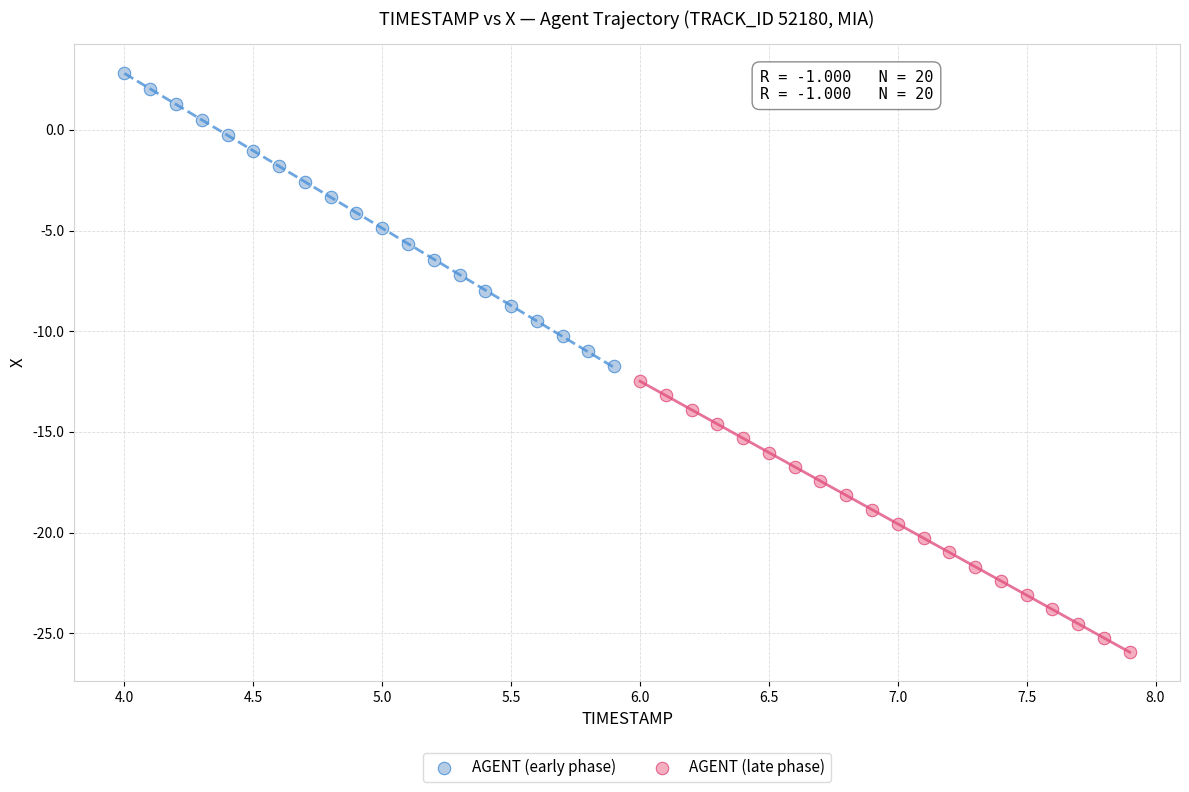

Which series contains the highest Y value?

AGENT (early phase)